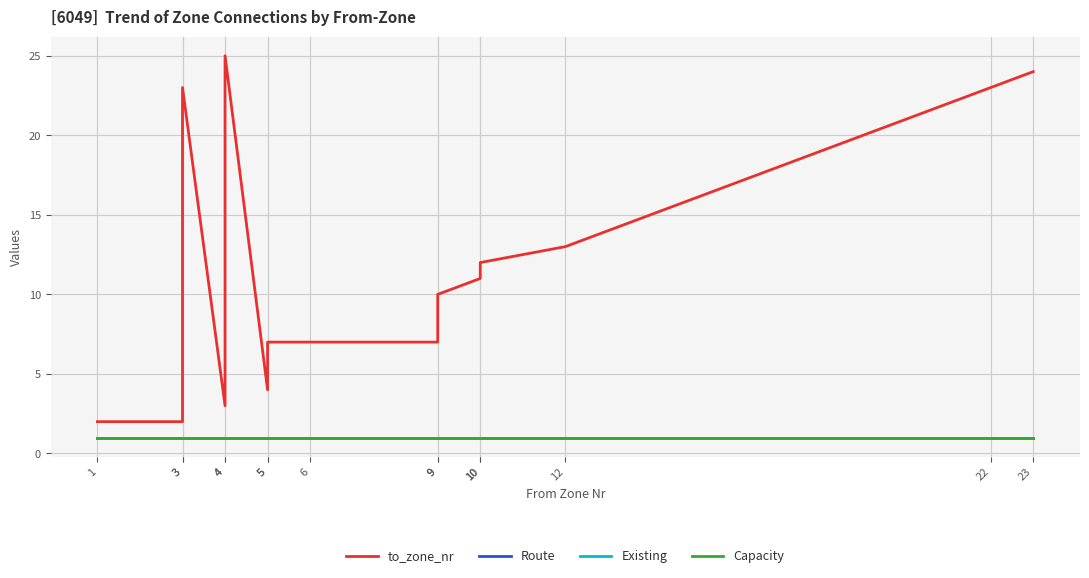

True or false: Existing and Capacity intersect in this chart.

False